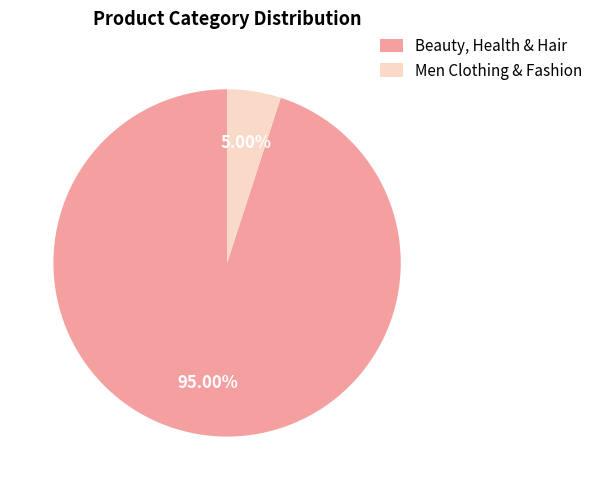

To the nearest percent, what portion does Beauty, Health & Hair represent?

95%